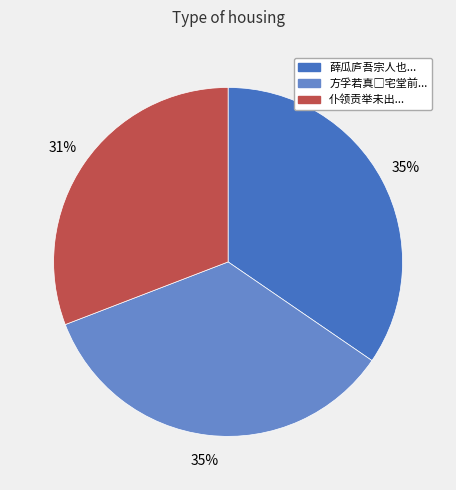

Is the sum of 仆领贡举未出... and 薛瓜庐吾宗人也... greater than half?

Yes